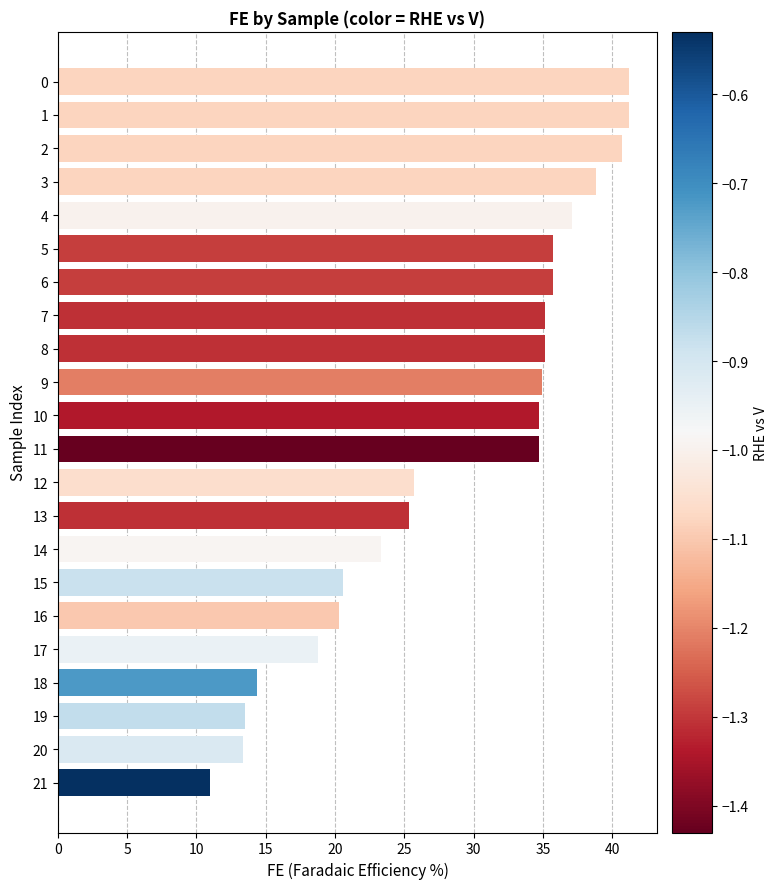

Does the chart contain stacked bars?

No